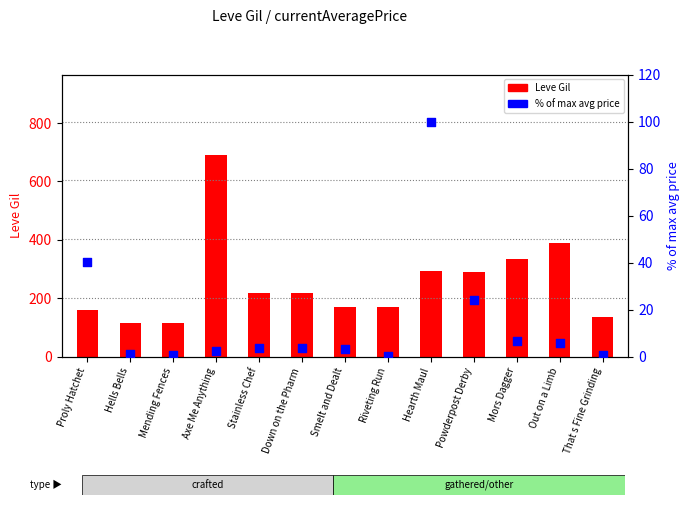

What is the total value across all series at Stainless Chef?

223.7